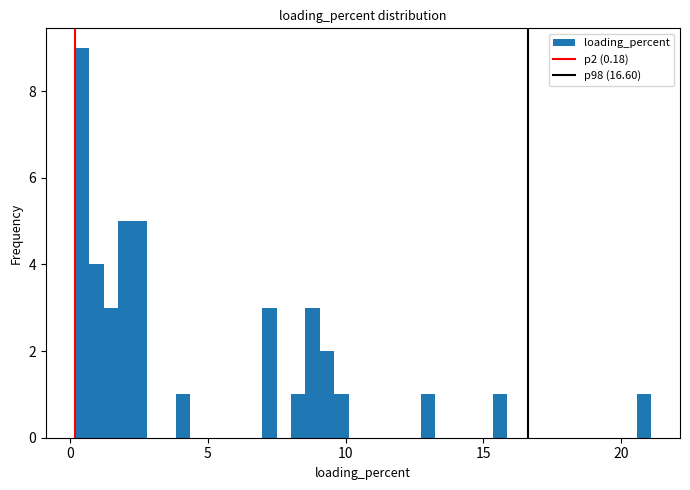

Read against the x-axis, roughly where is the centre of the tallest bar?

0.5